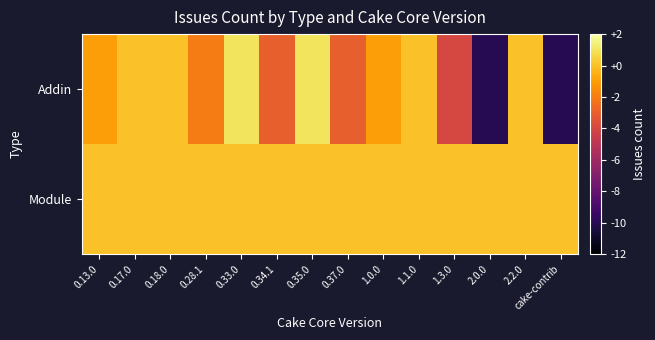

What is the maximum value shown in the chart?

1